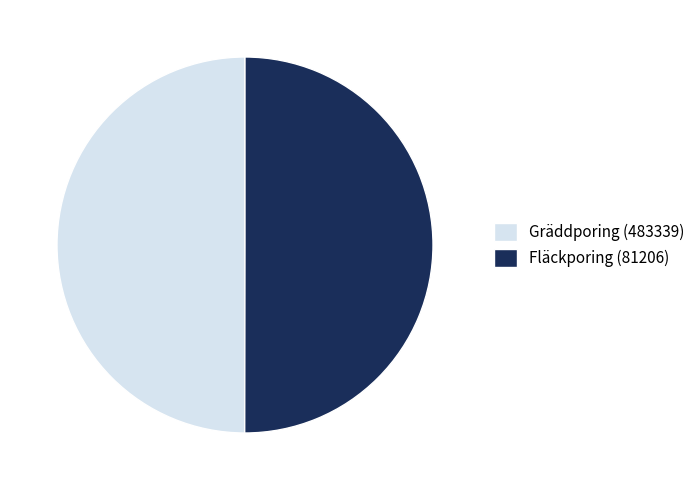

Combined, do Fläckporing (81206) and Gräddporing (483339) account for over 50%?

Yes